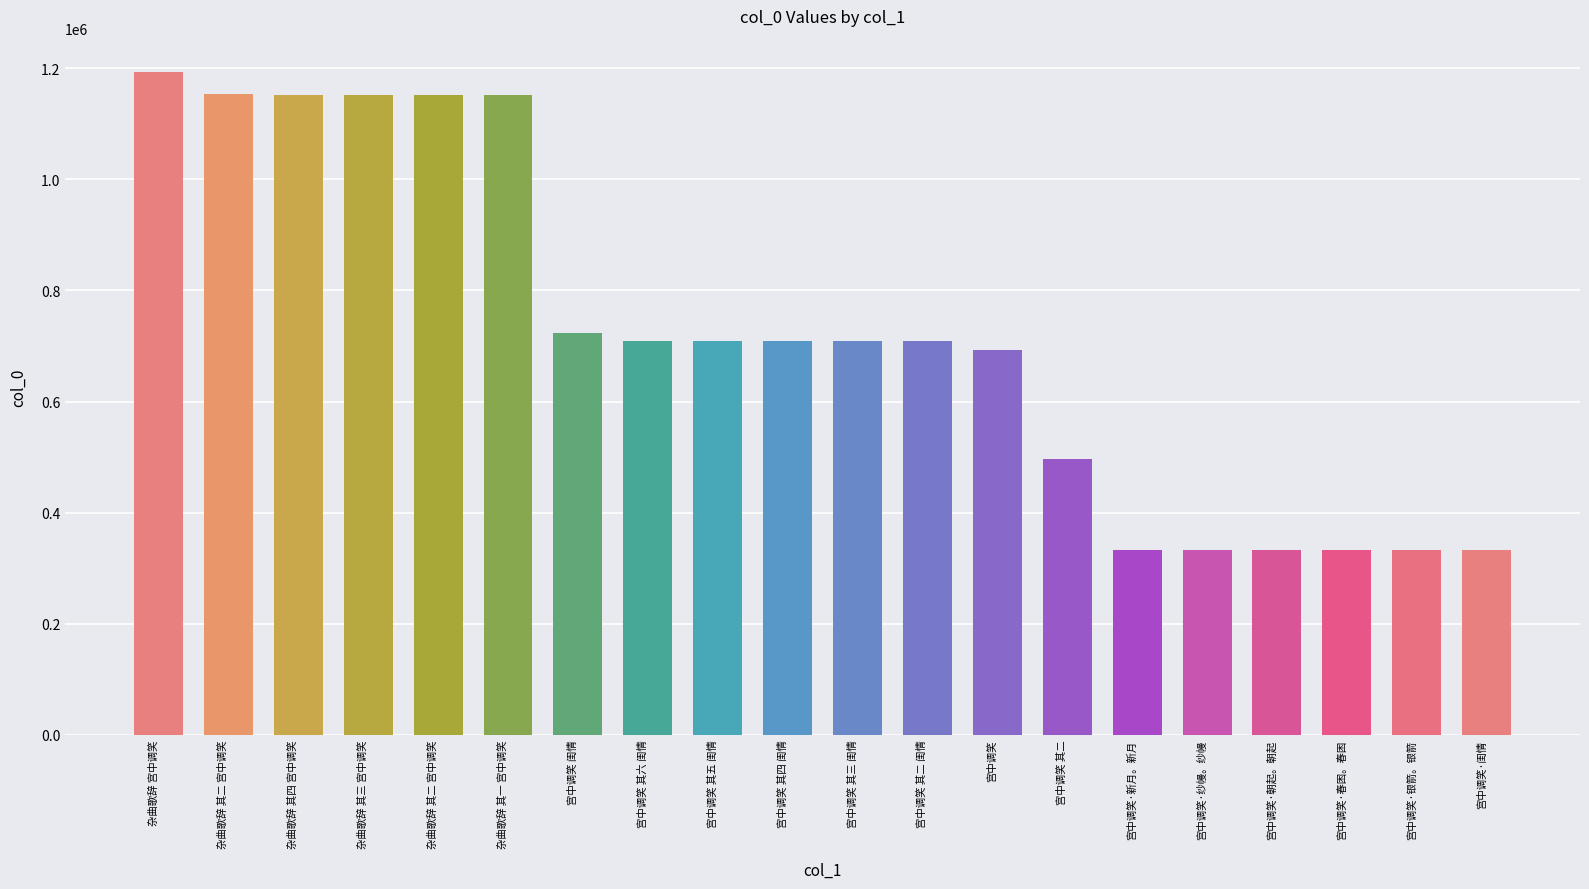

How many data points are less than 708090?

10